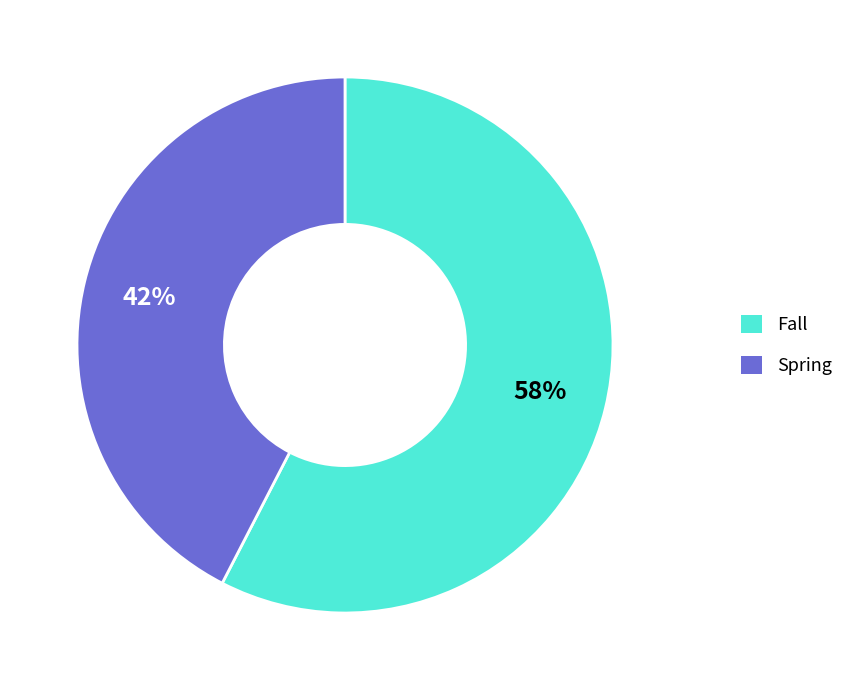

To the nearest percent, what is the average slice percentage?

50%